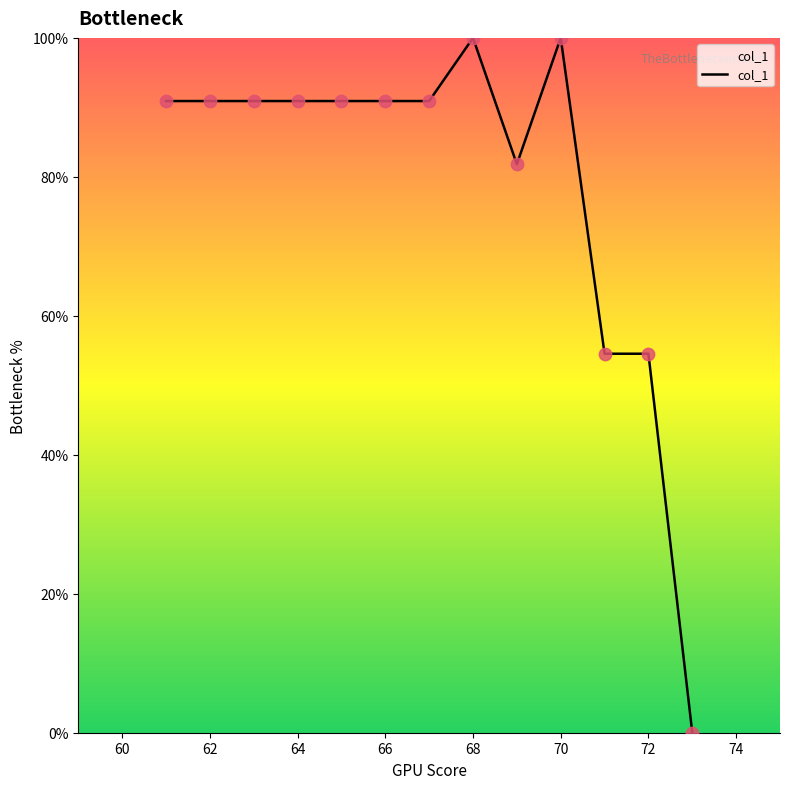

What is the greatest value displayed?

100.0